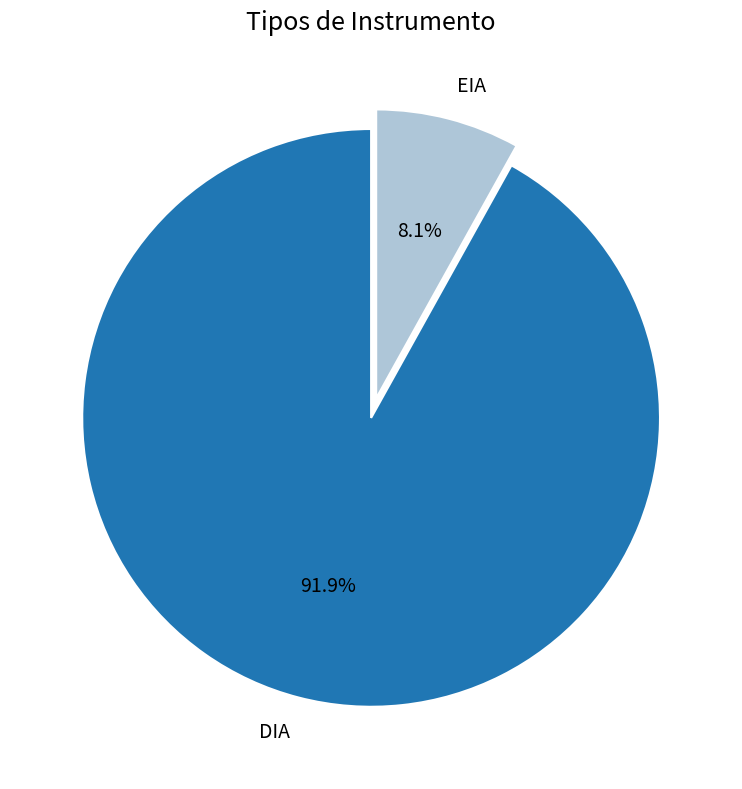

To the nearest percent, what is the difference between the EIA and DIA slice percentages?

84%